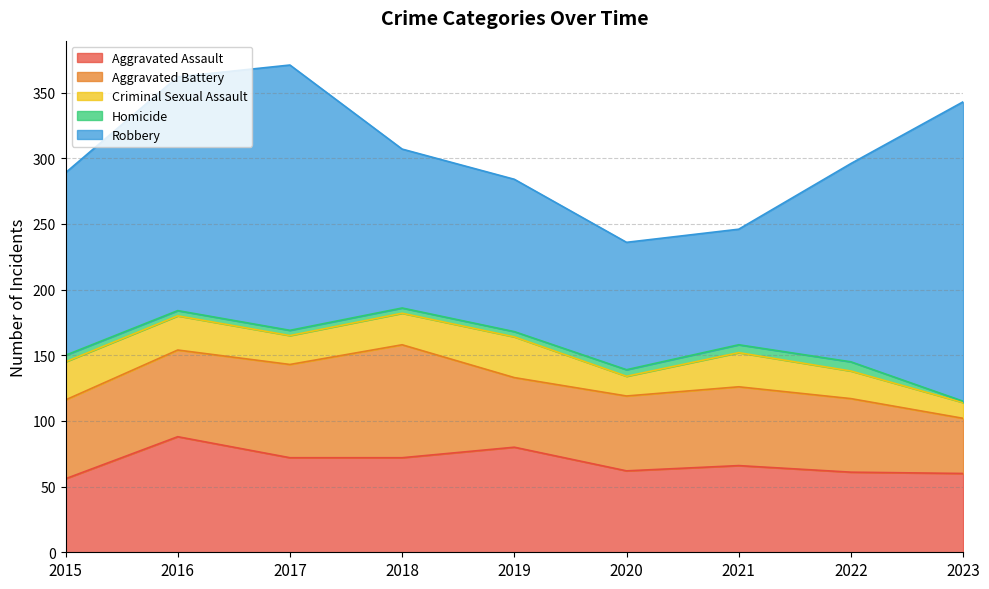

Which series has the largest total across all categories?

Robbery